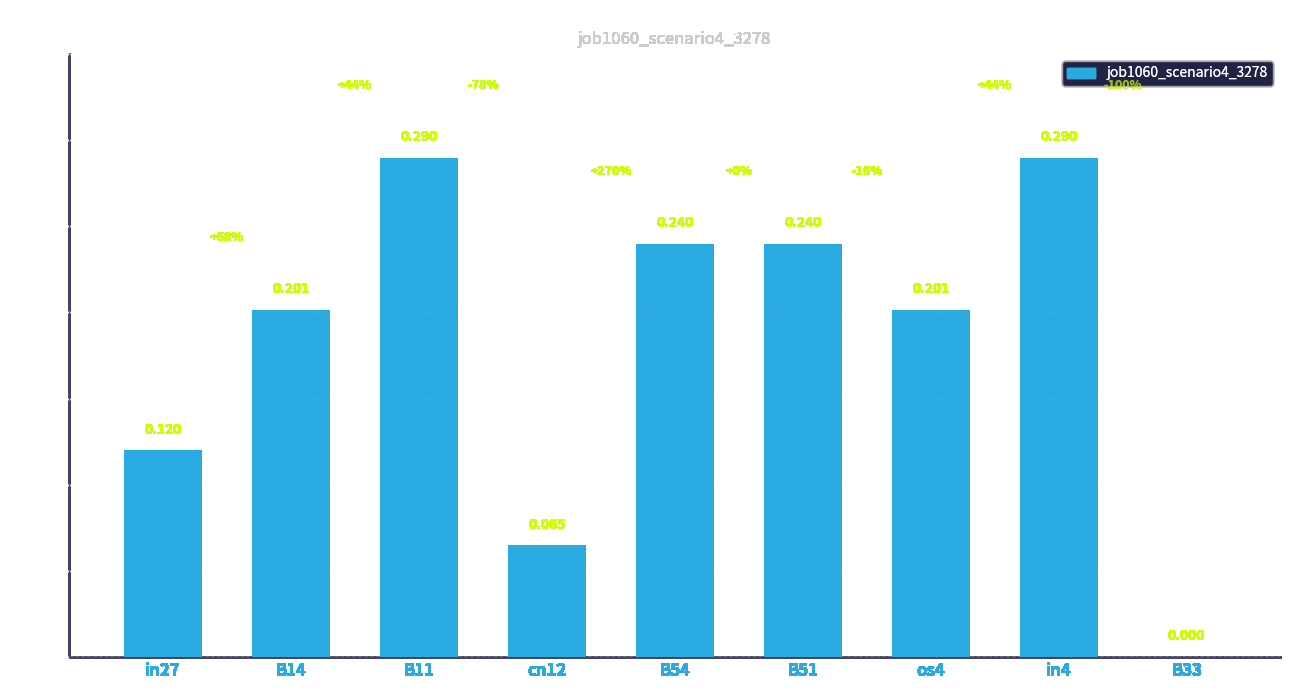

At which label is the value closest to 0?

B33